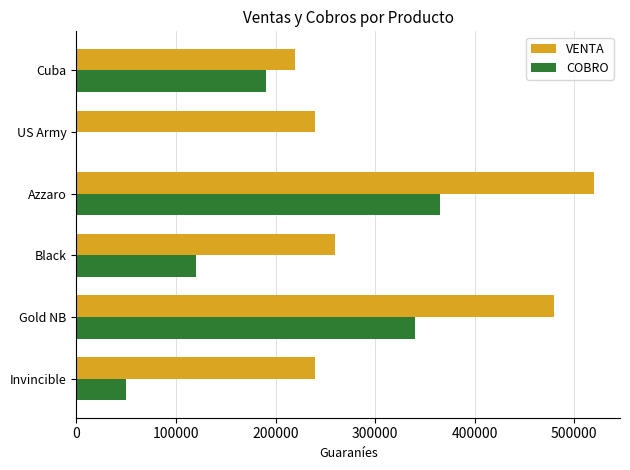

True or false: COBRO has a value of 208884 at US Army.

False